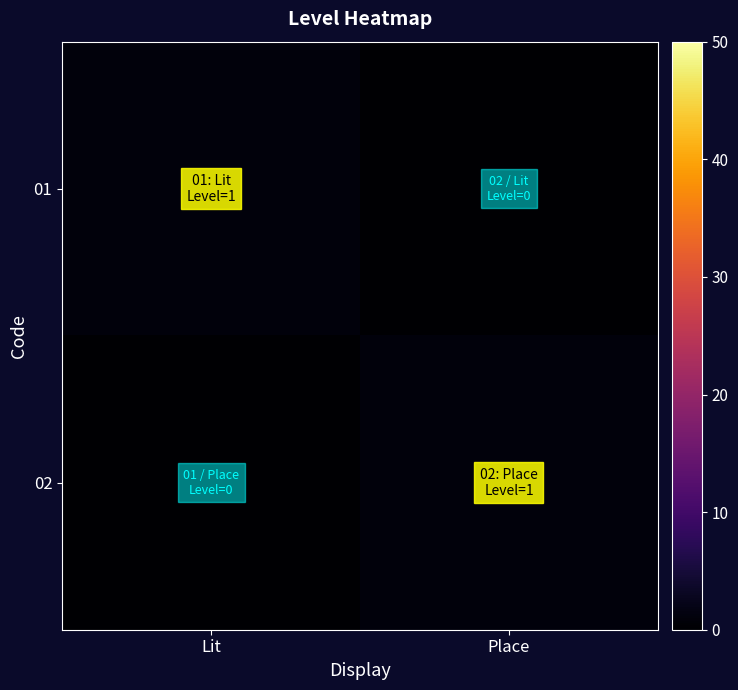

What is the greatest value displayed?

1